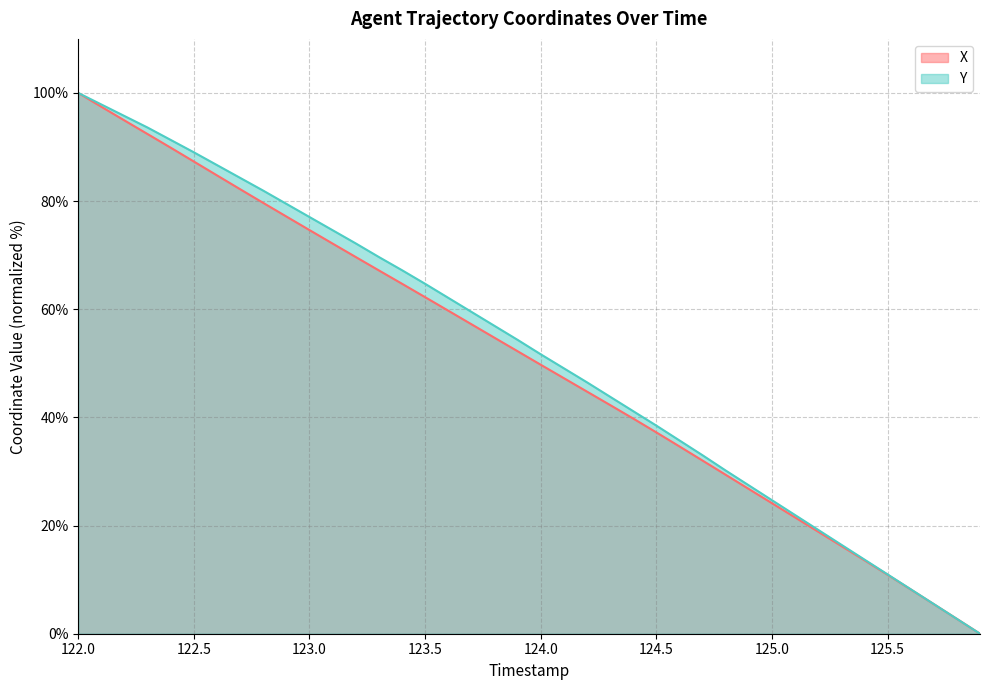

The X series shows 139.0 at 124.0. True or false?

False